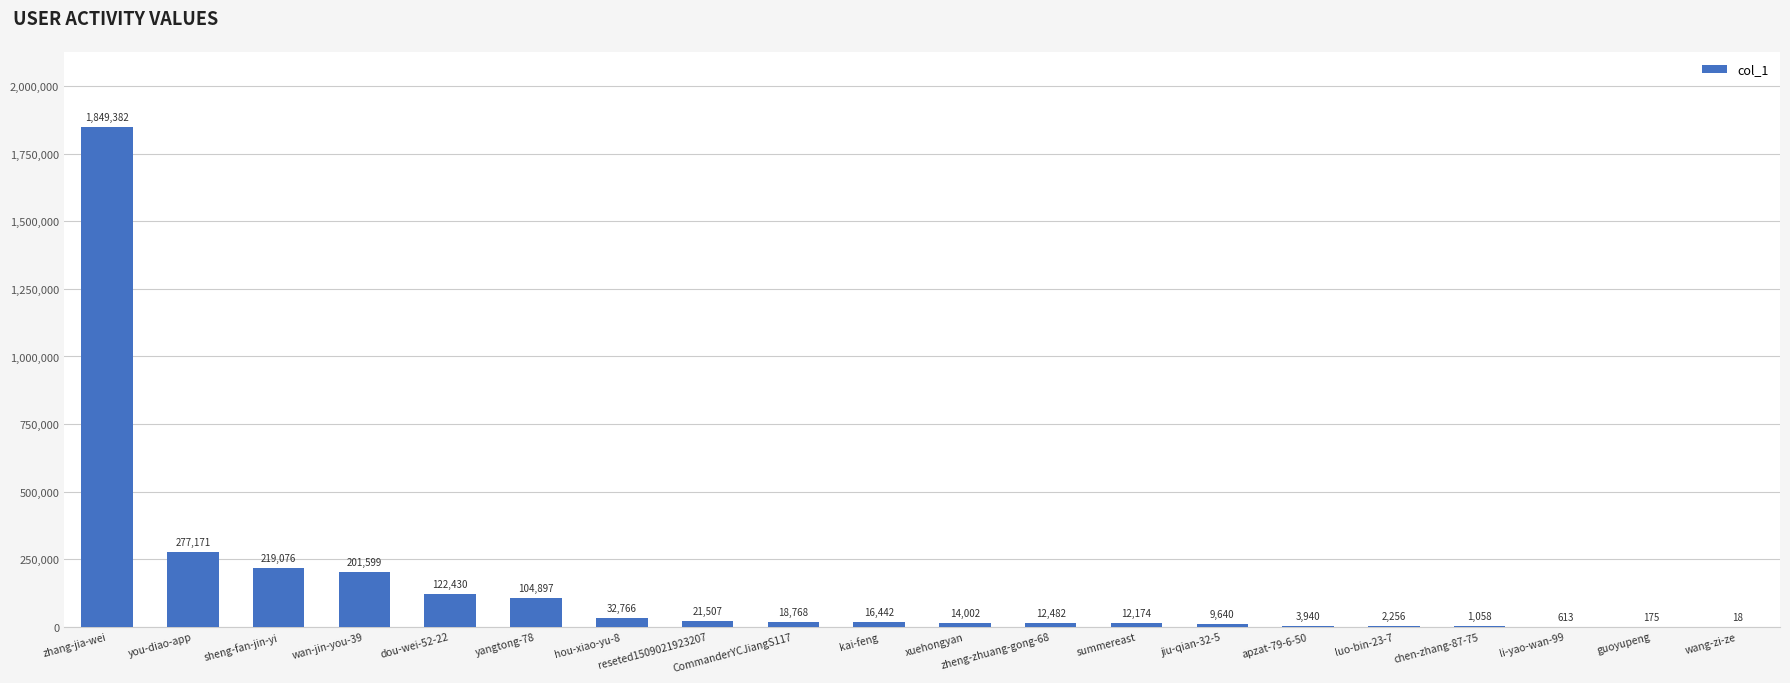

Which has a higher value, yangtong-78 or jiu-qian-32-5?

yangtong-78